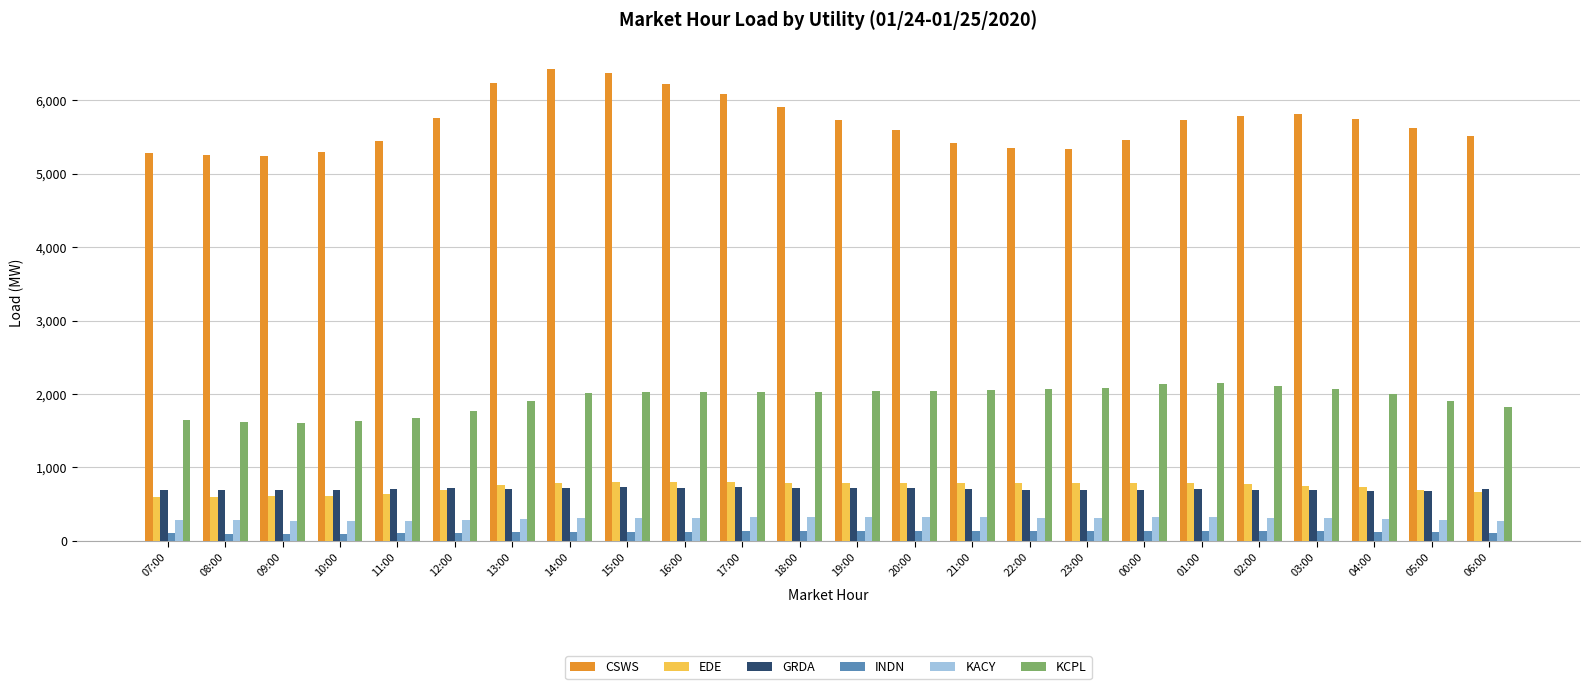

Which series changed the most between 07:00 and 23:00?

KCPL